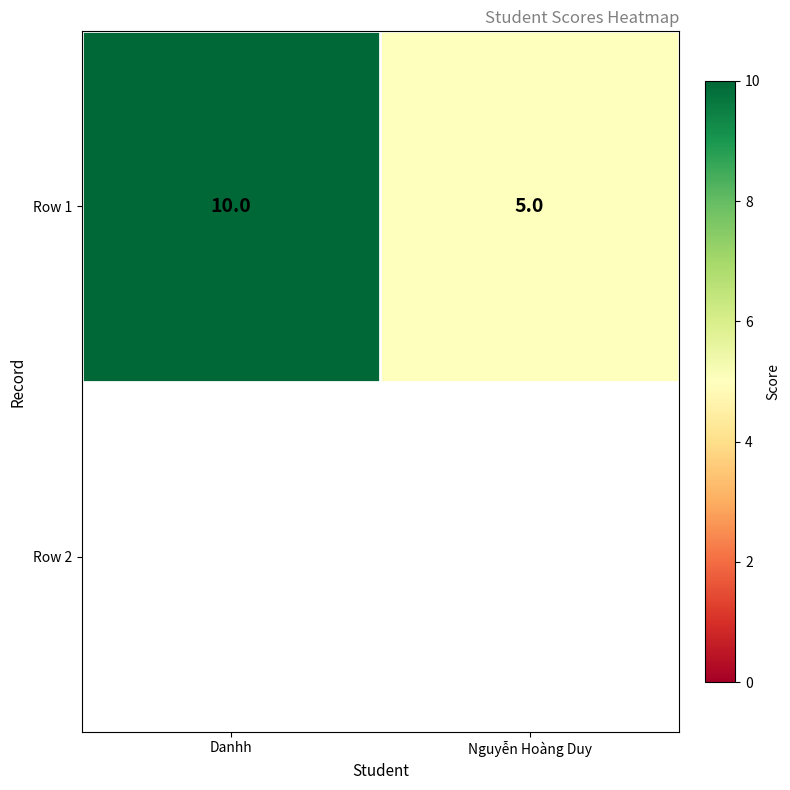

What is the change in value from Danhh to Nguyễn Hoàng Duy?

-5